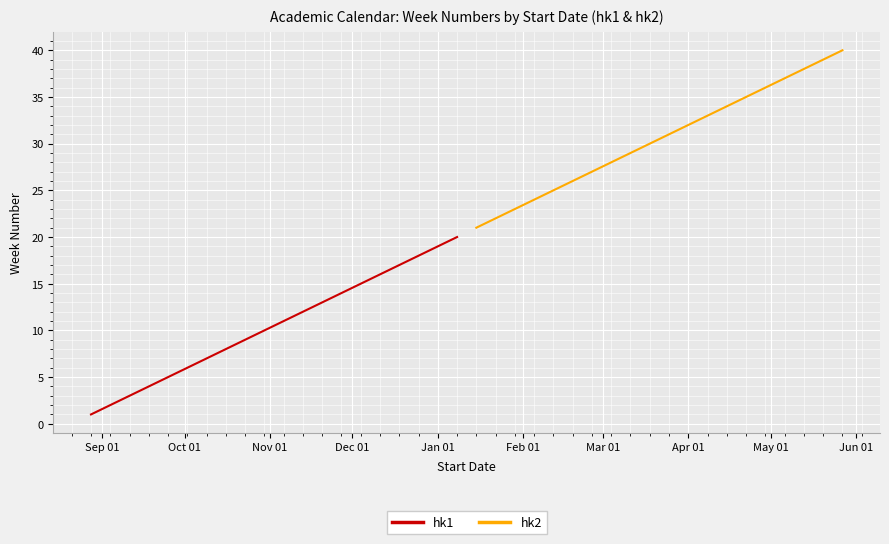

True or false: hk2 and hk1 intersect in this chart.

False